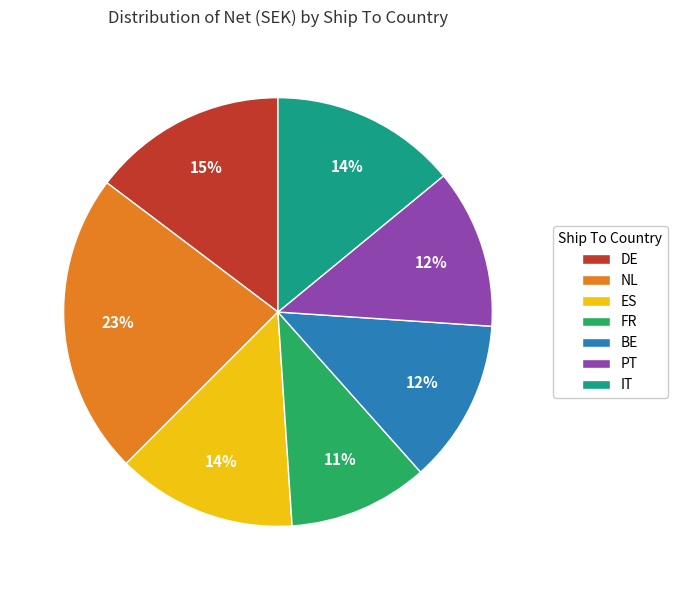

The NL slice represents 23% of the pie. True or false?

True